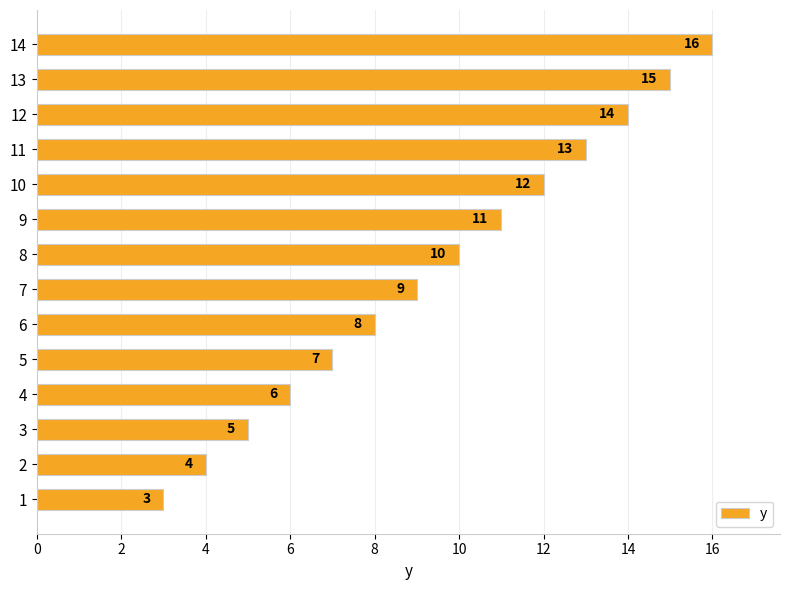

Read the value at 8.

10